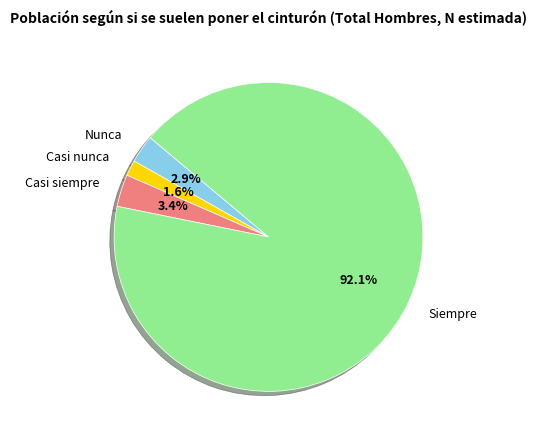

Is the sum of Nunca and Siempre greater than half?

Yes